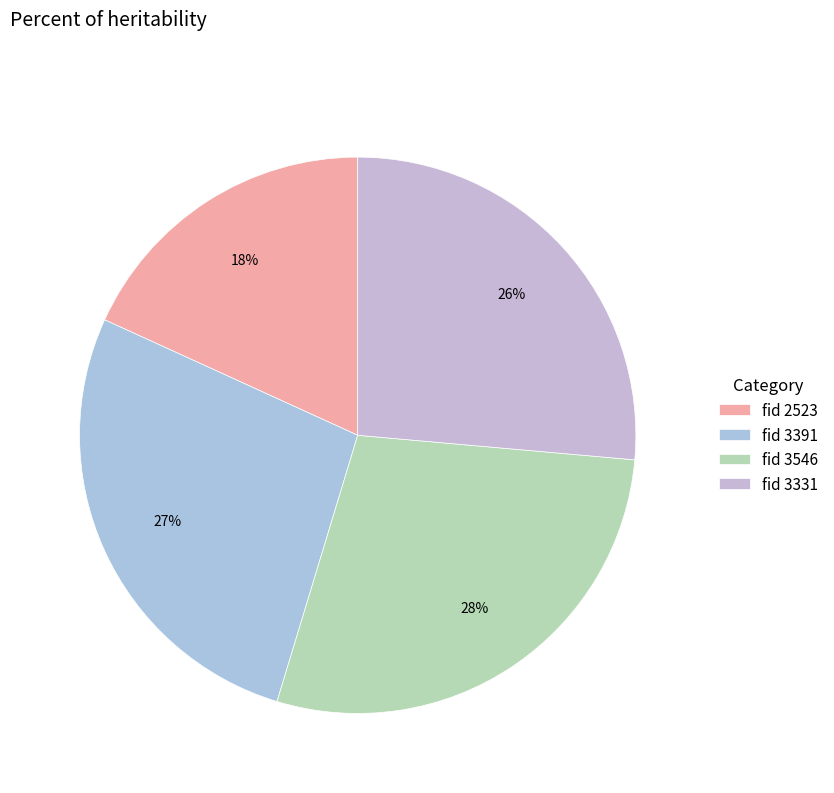

Which slice is the largest?

fid 3546